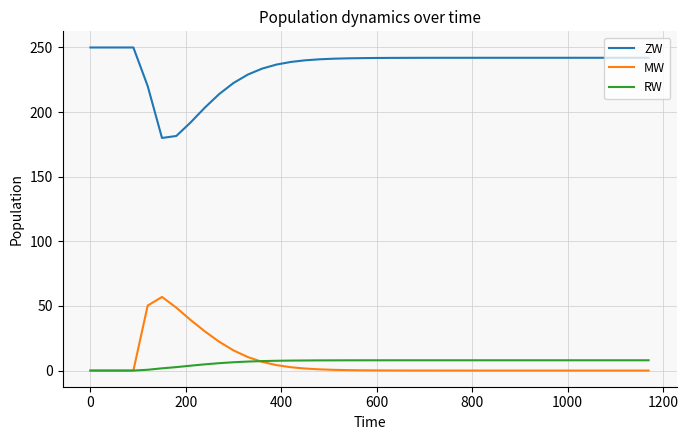

True or false: ZW and MW intersect in this chart.

False